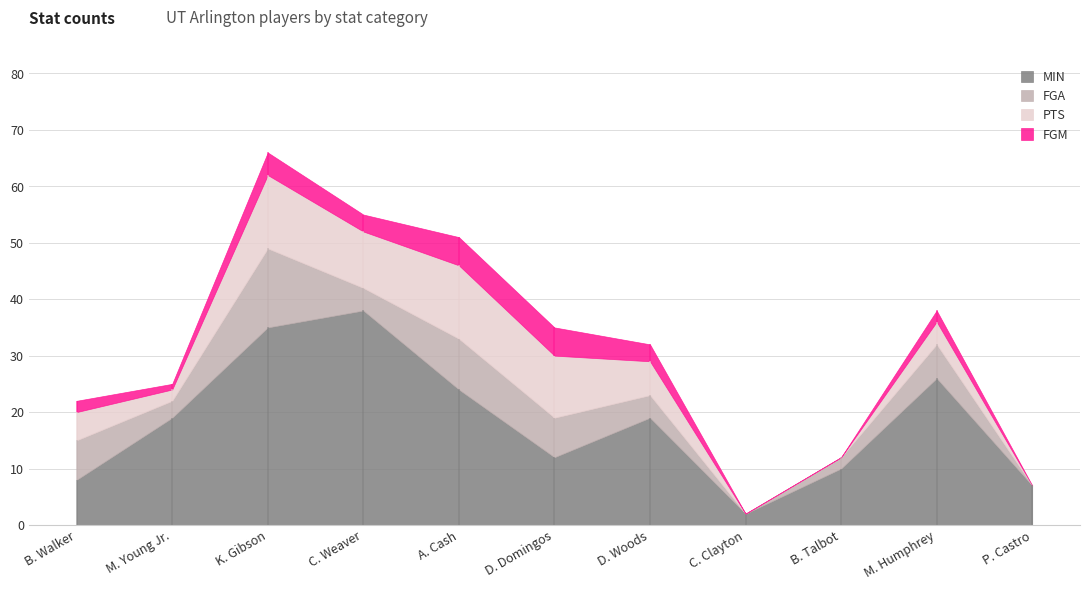

What is the spread (max minus min) of values at B. Talbot?

10